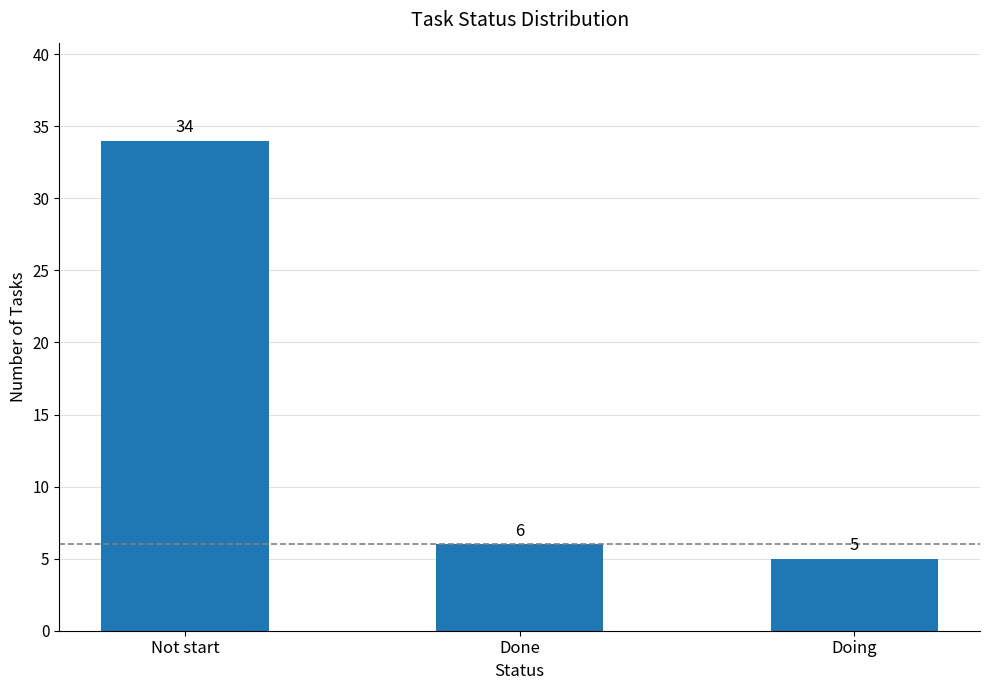

Are the bars grouped side by side (vs. stacked)?

No